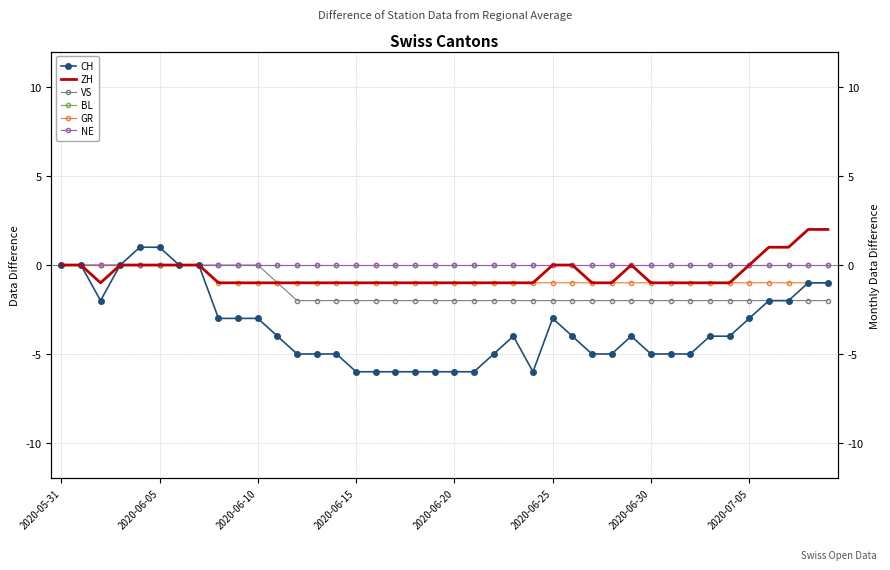

What are all the series names shown in the legend?

CH, ZH, VS, BL, GR, NE